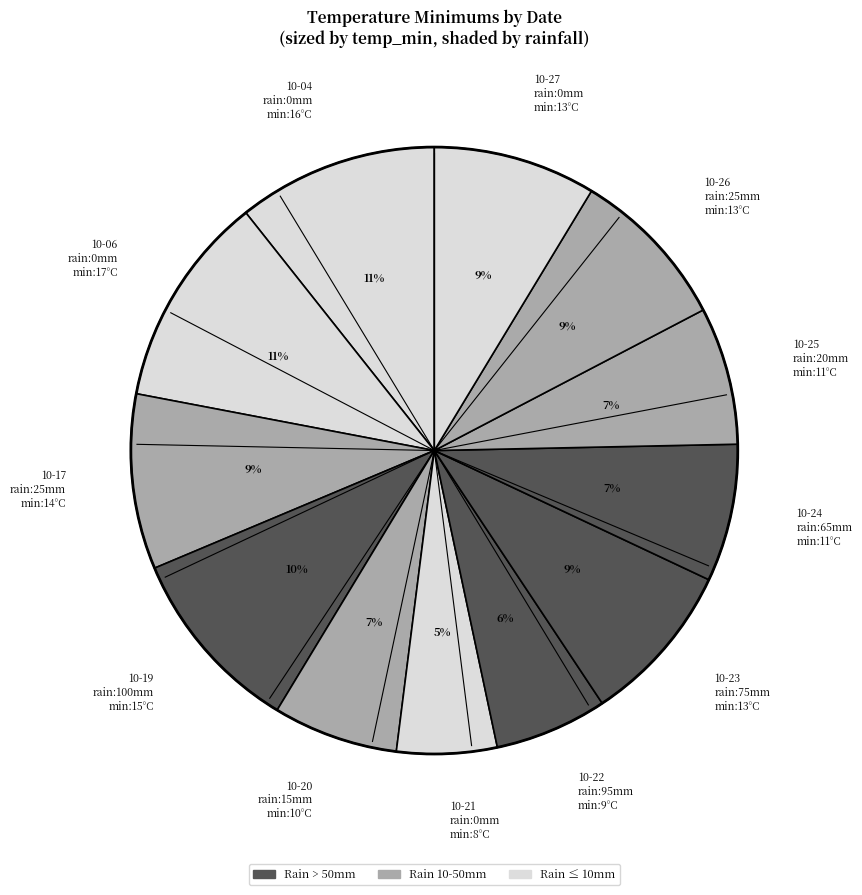

Count the number of slices in the pie.

12